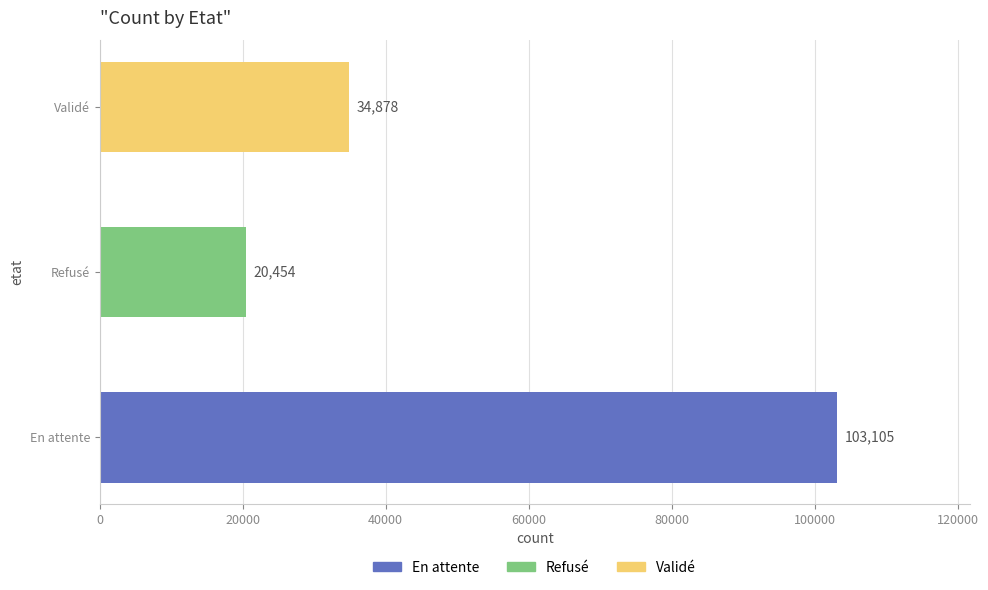

Which has a higher value, En attente or Refusé?

En attente